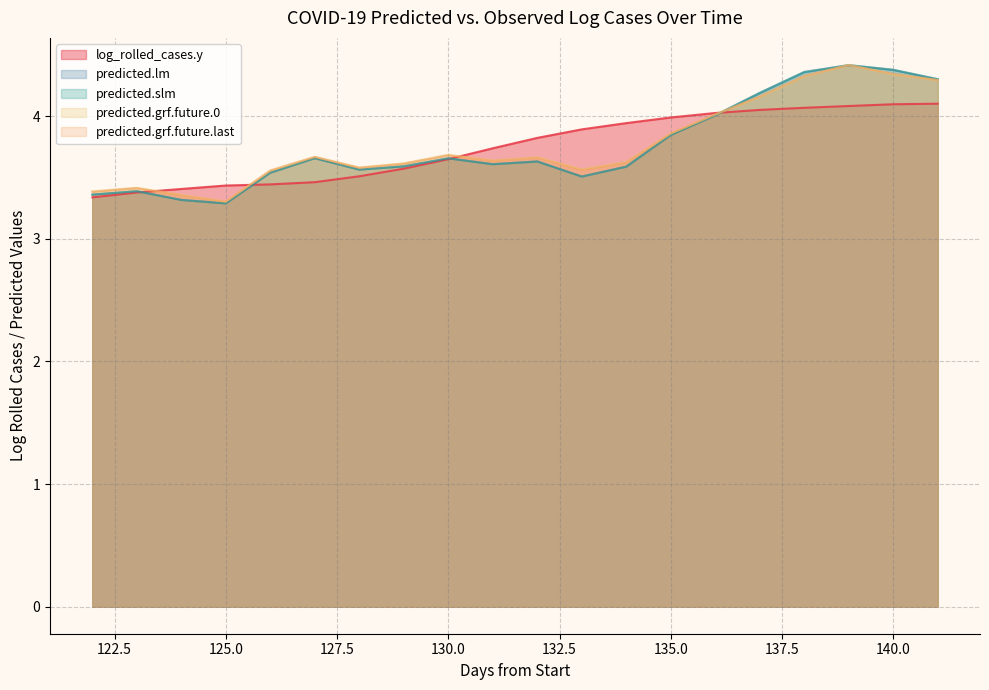

What is the highest value of the log_rolled_cases.y series?

4.1